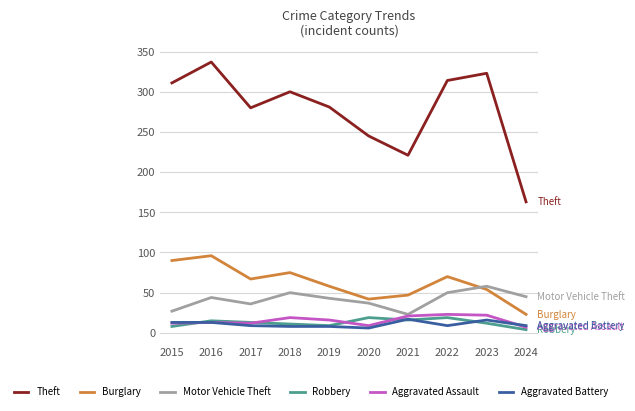

Where do Motor Vehicle Theft and Burglary first cross each other?

2022 and 2023